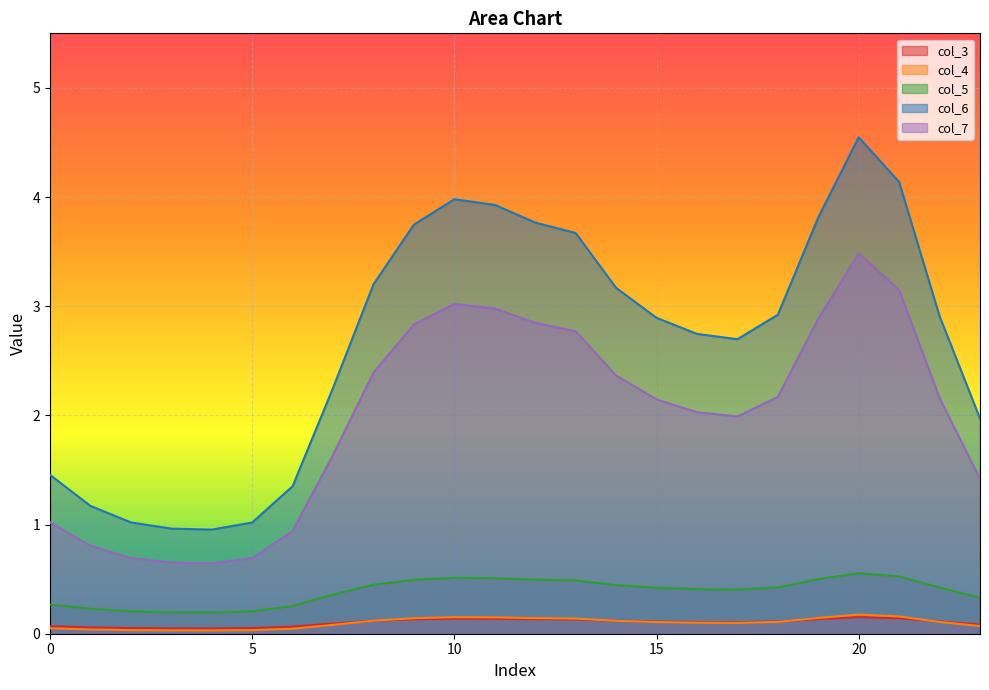

What is the difference between the second highest and second lowest values in the col_6 series?

3.2